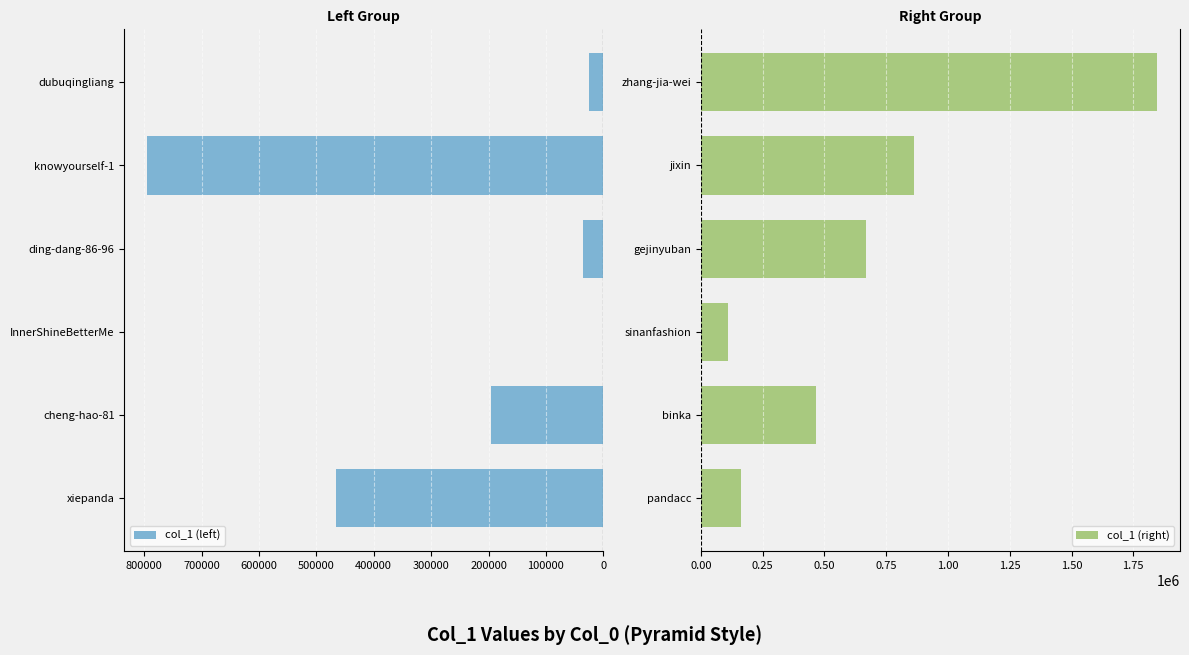

What is the minimum value for col_1 (left)?

124